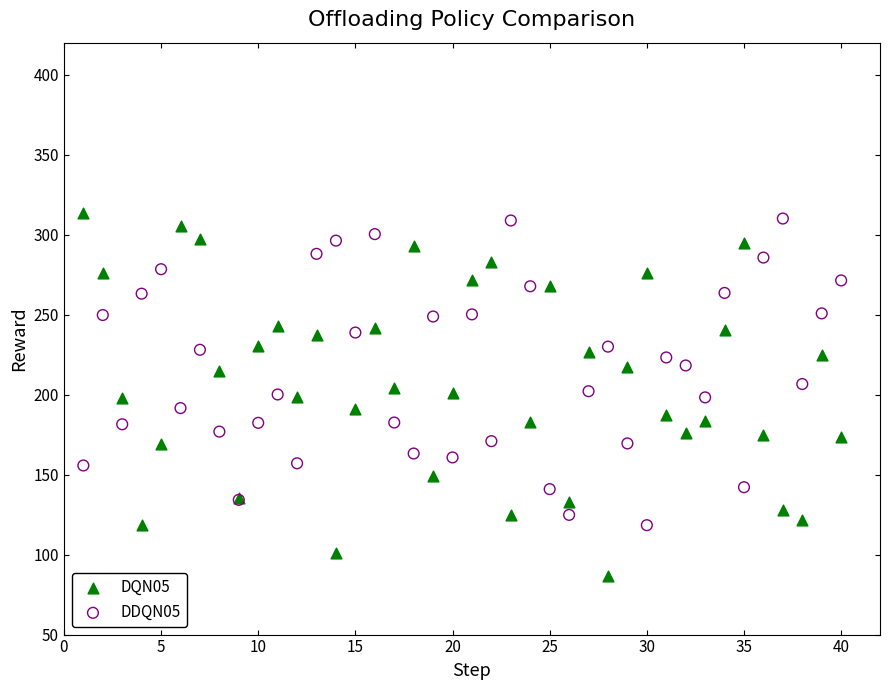

What are all the series names shown in the legend?

DQN05, DDQN05